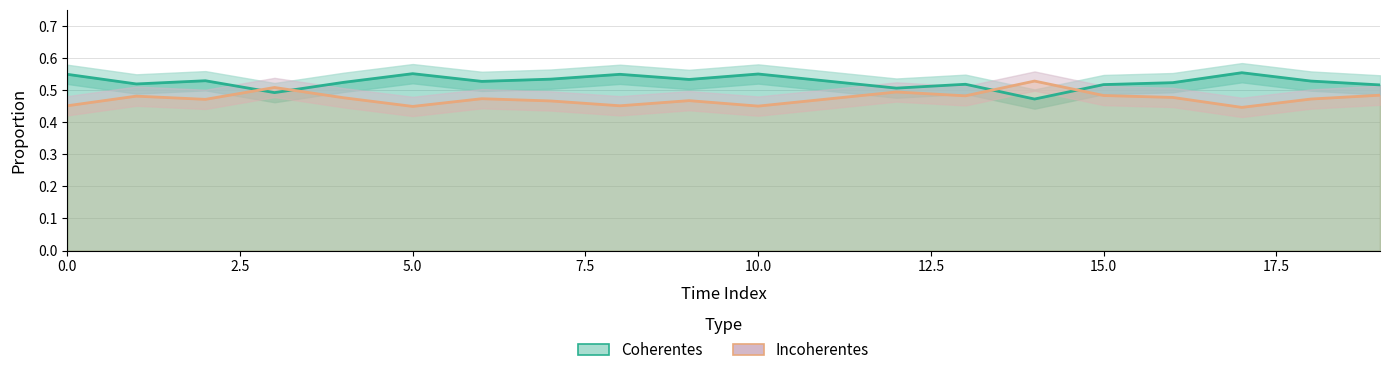

Reading left to right, extract all data points from this chart.

Coherentes: 0.5	0.5	0.5	0.5	0.5	0.6	0.5	0.5	0.5	0.5	0.6	0.5	0.5	0.5	0.5	0.5	0.5	0.6	0.5	0.5
Incoherentes: 0.5	0.5	0.5	0.5	0.5	0.4	0.5	0.5	0.5	0.5	0.5	0.5	0.5	0.5	0.5	0.5	0.5	0.4	0.5	0.5